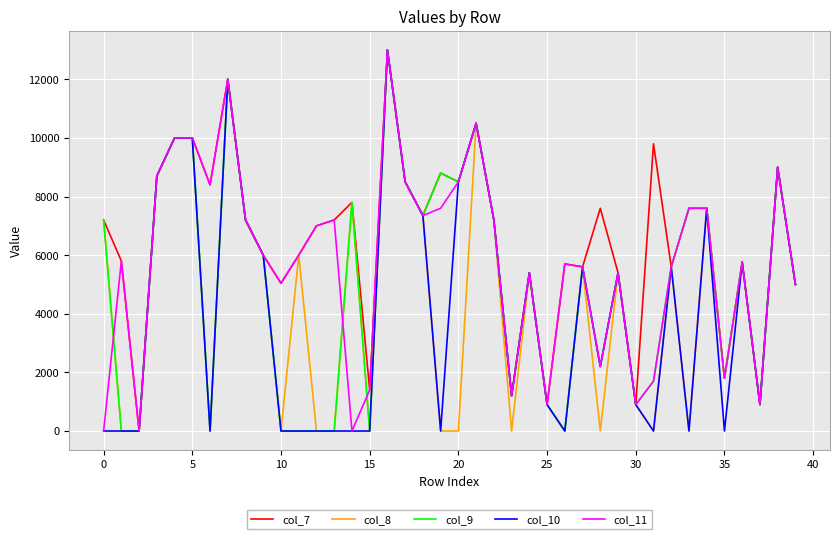

What are all the series names shown in the legend?

col_7, col_8, col_9, col_10, col_11